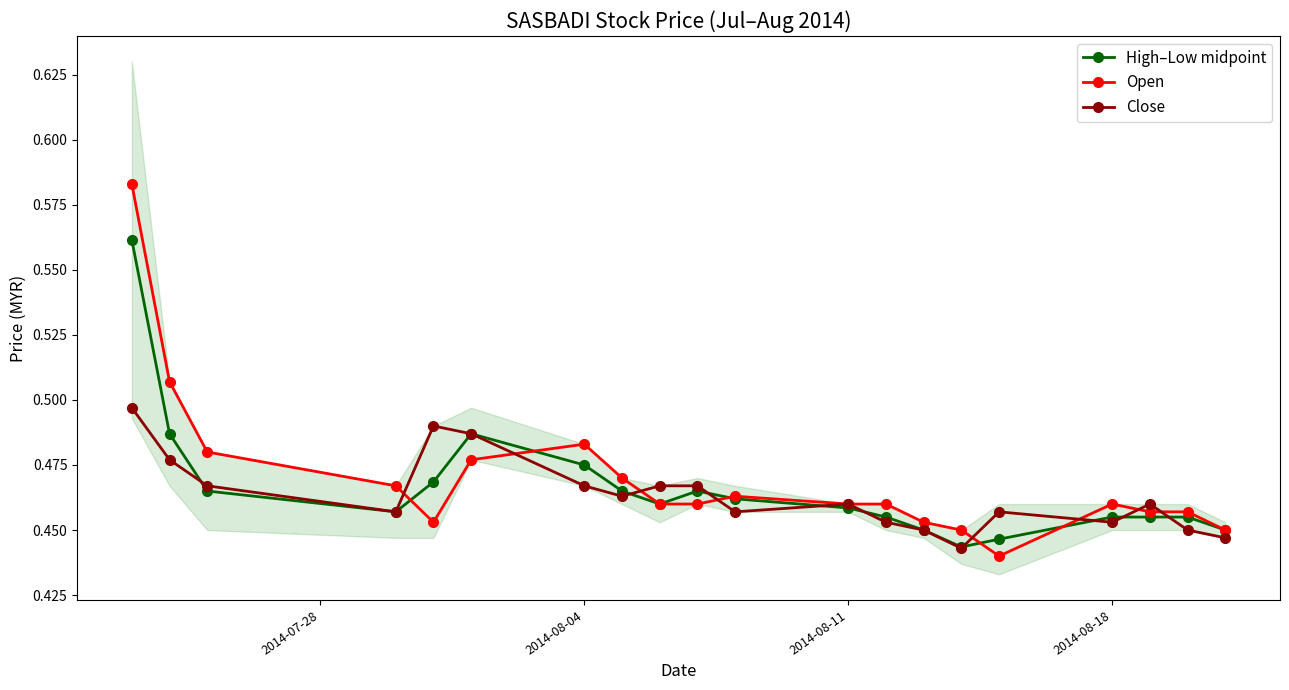

True or false: Close has more than 2 points higher than both neighbors.

True